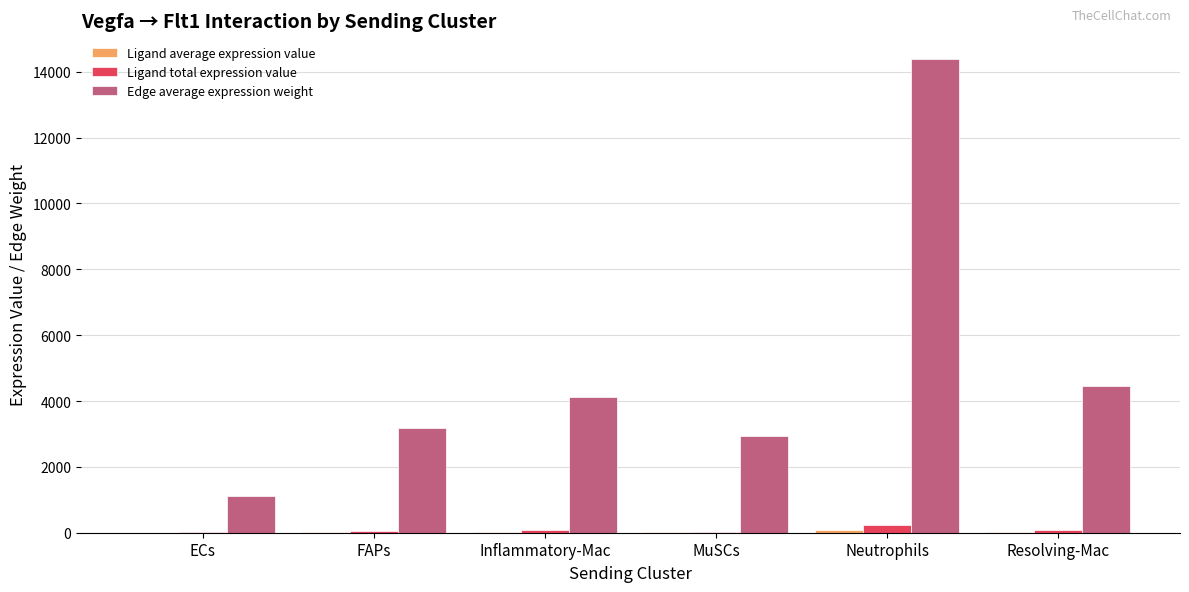

Count the number of data series in this chart.

3